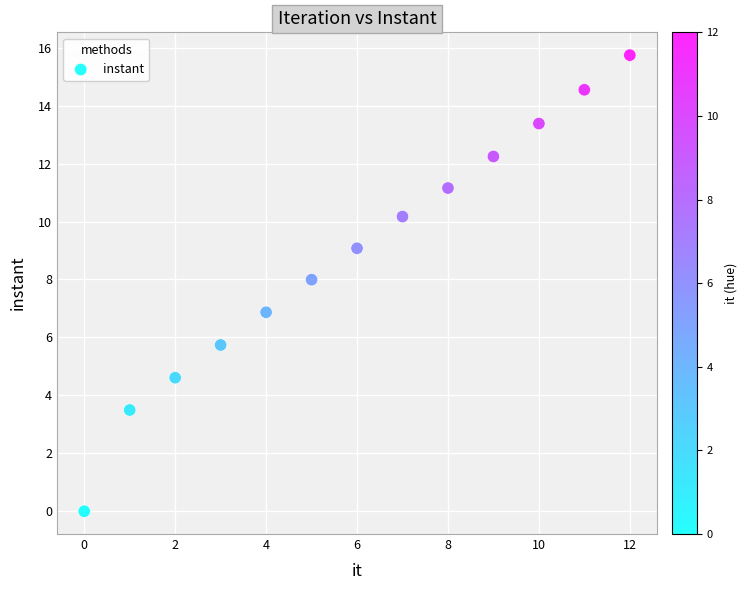

What is the range of Y values (max minus min)?

15.7